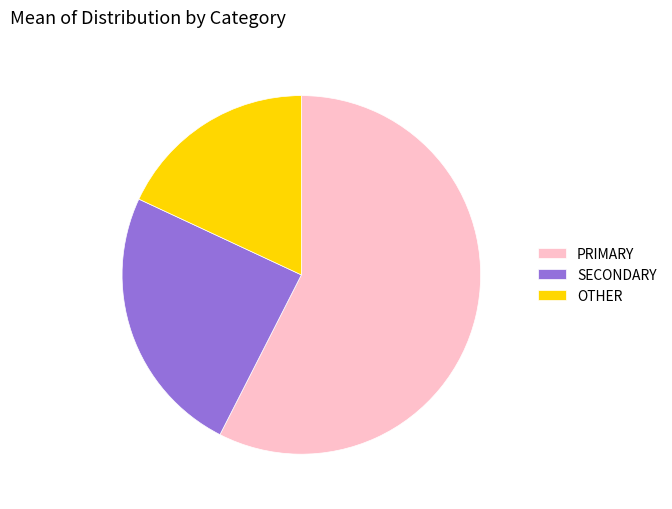

The SECONDARY slice represents 24% of the pie. True or false?

True